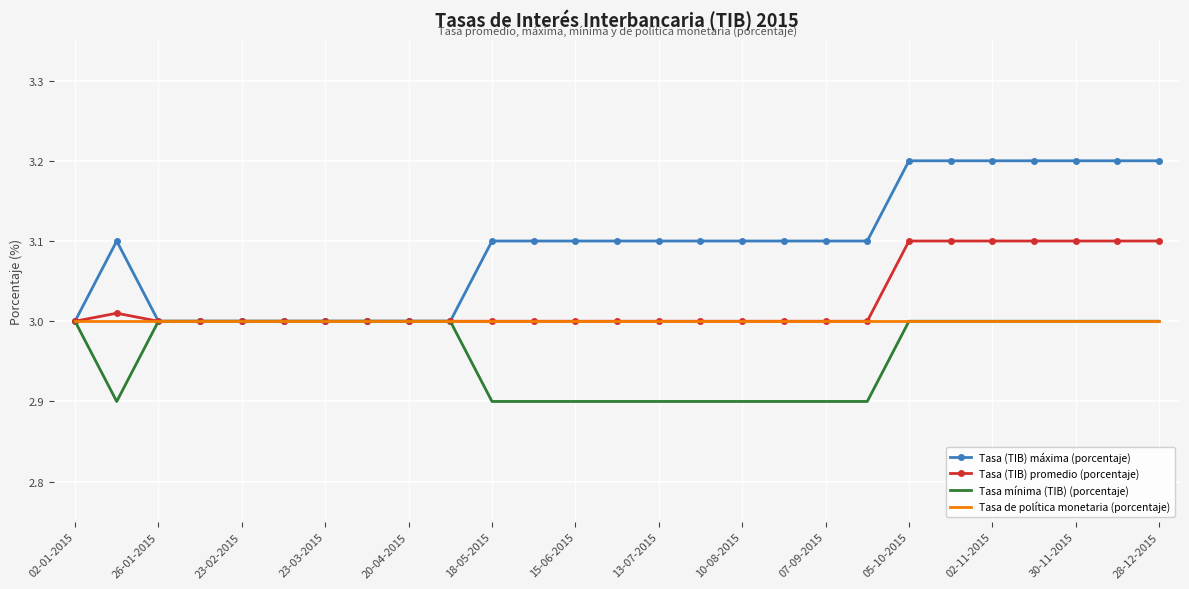

What is the minimum value shown in the chart?

2.9